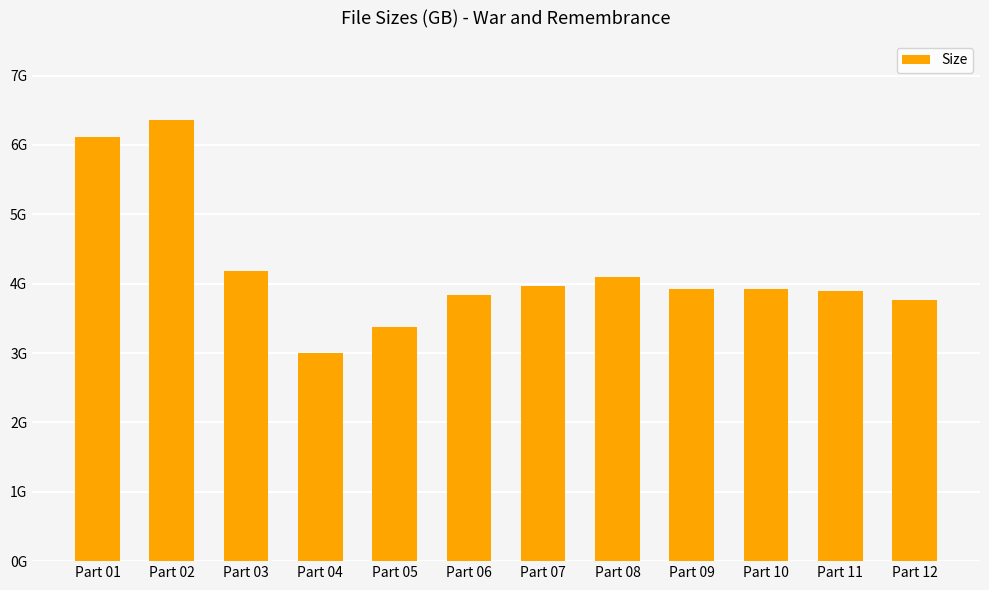

Does the chart contain any negative values?

No